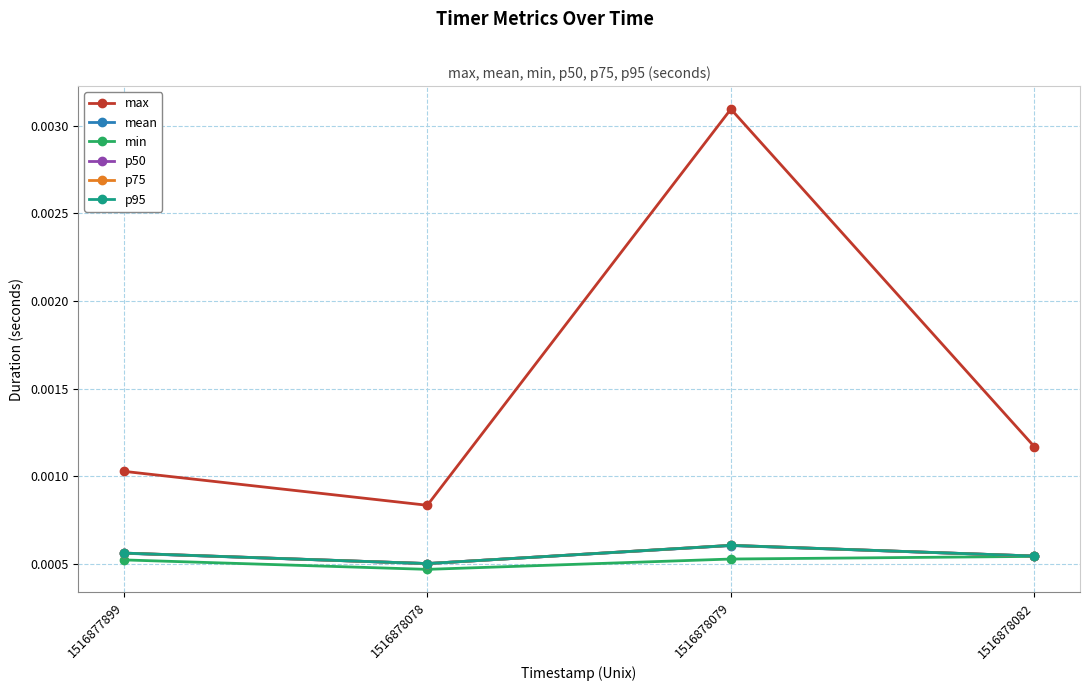

Is the value of p50 at 1516878082 greater than the value of p95 at 1516878078?

Yes